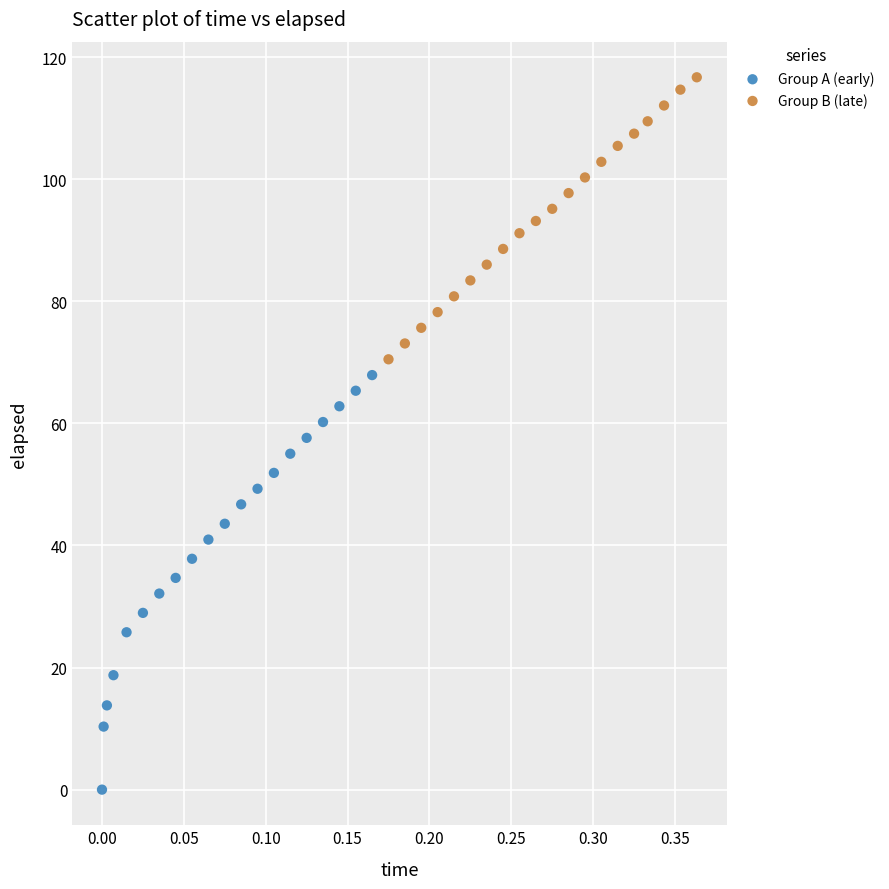

Which series has the largest Y range (max minus min)?

Group A (early)